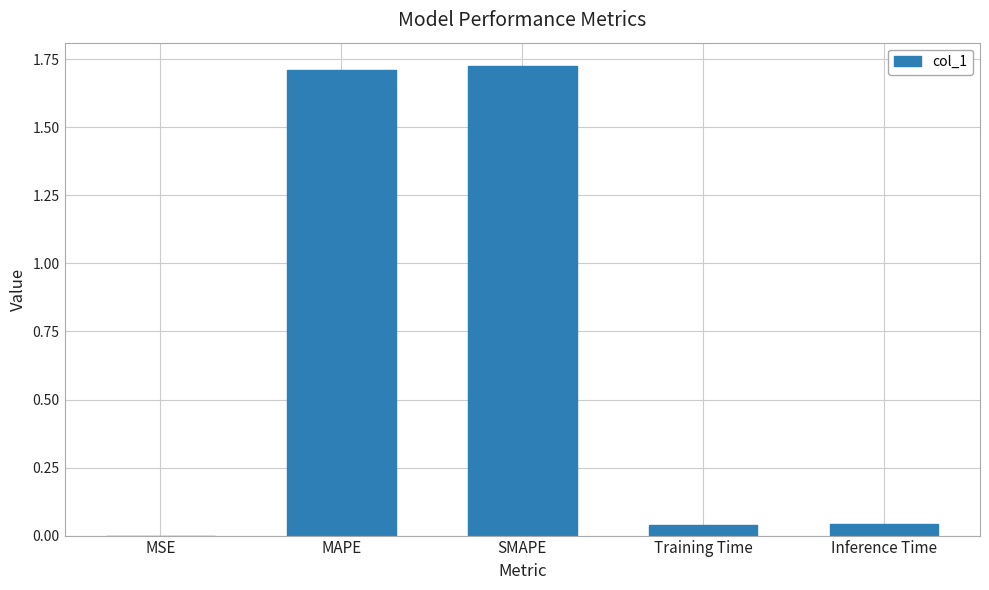

What is the sum of all values?

3.5